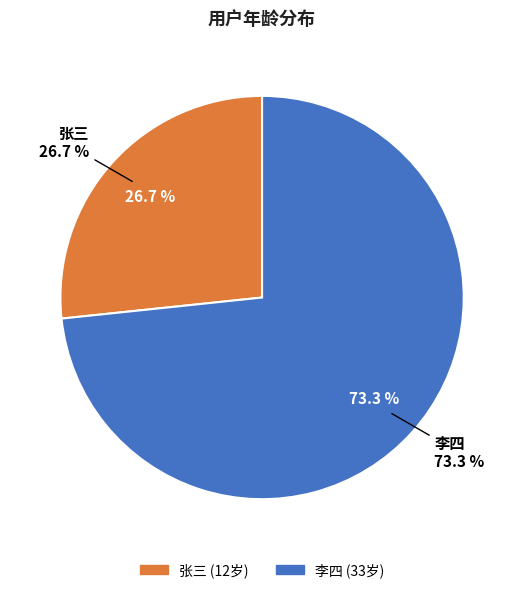

Rank the categories by value from lowest to highest.

张三, 李四